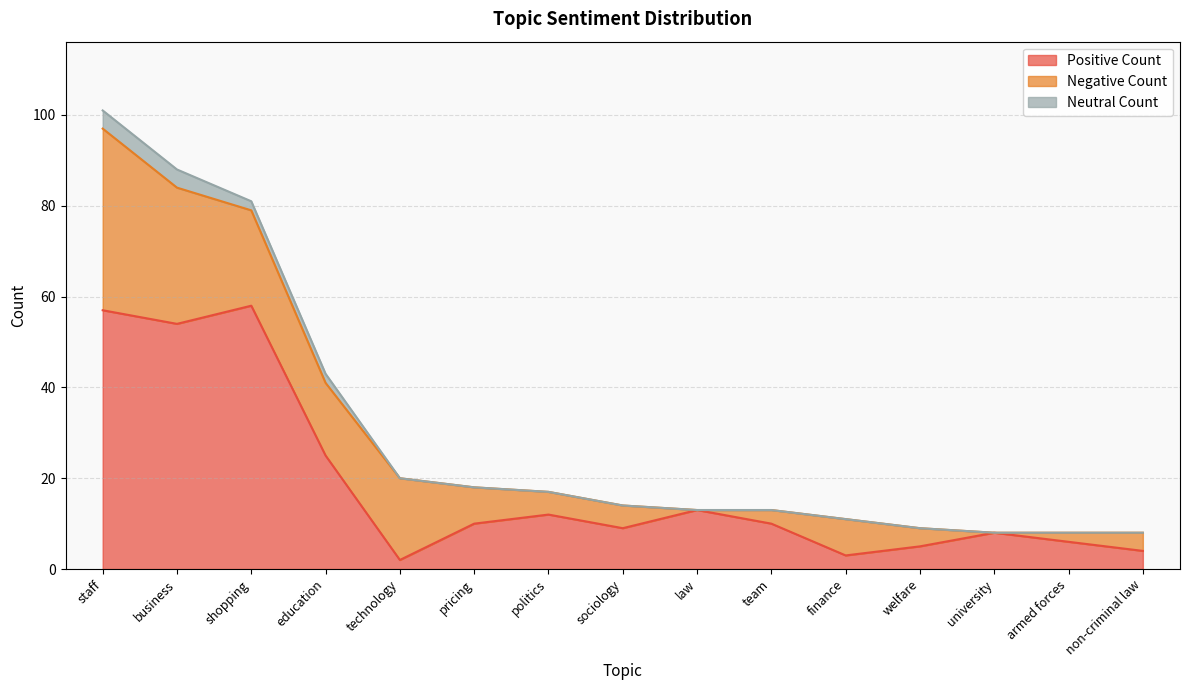

Which has a higher value, staff or armed forces?

staff